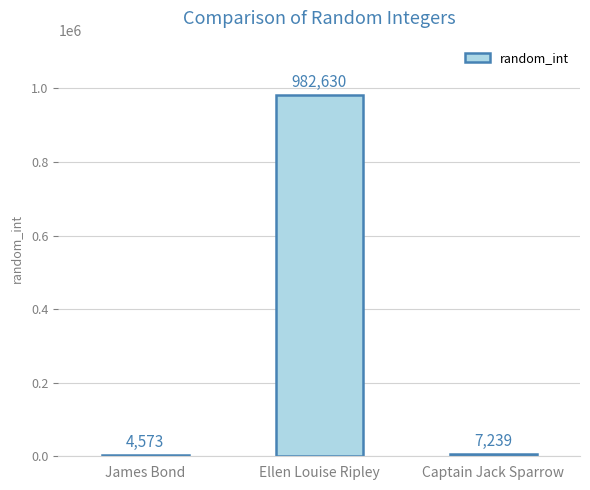

Approximately how many times larger is the value at Ellen Louise Ripley compared to James Bond?

214.9